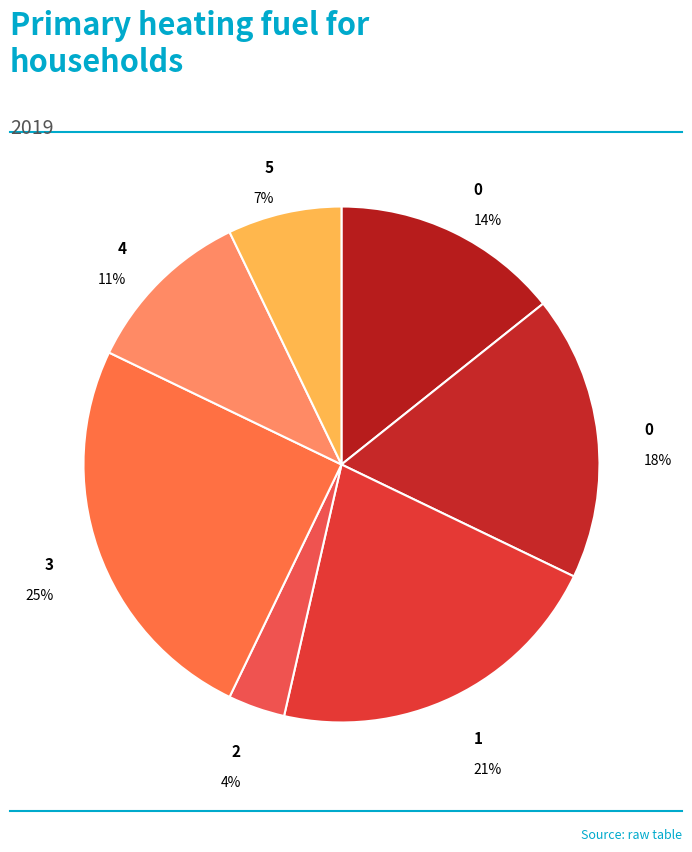

How many segments does this pie chart have?

7